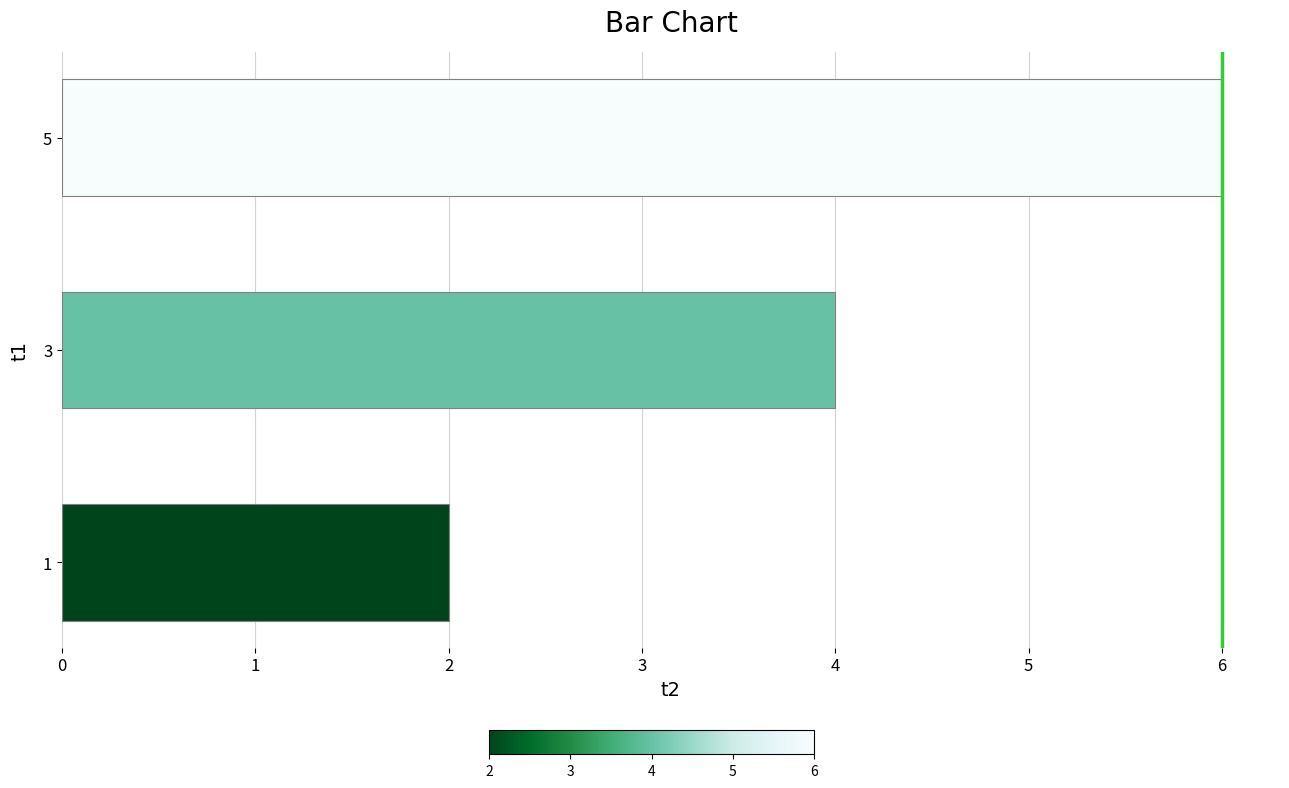

True or false: the data shows 2 at 1.

True